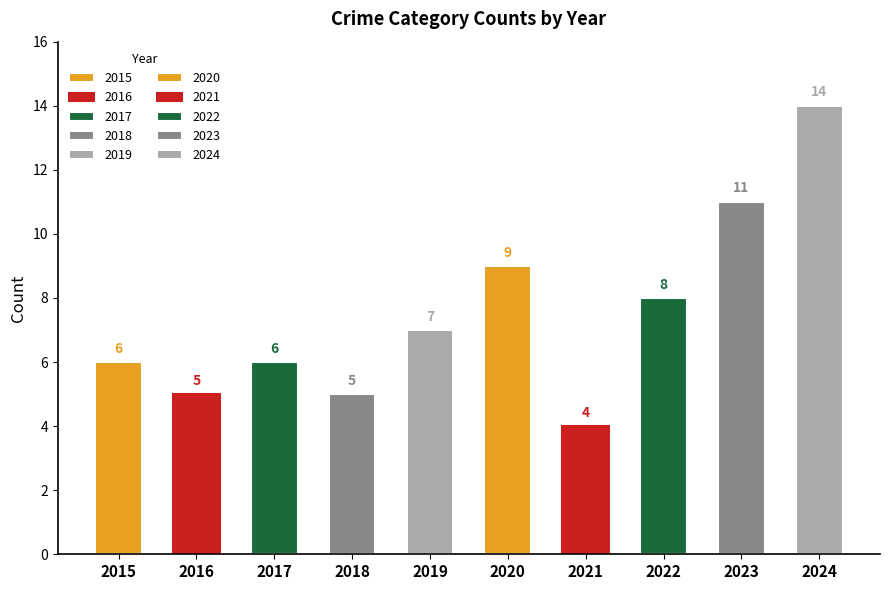

Which label corresponds to the smallest value in the chart?

2021